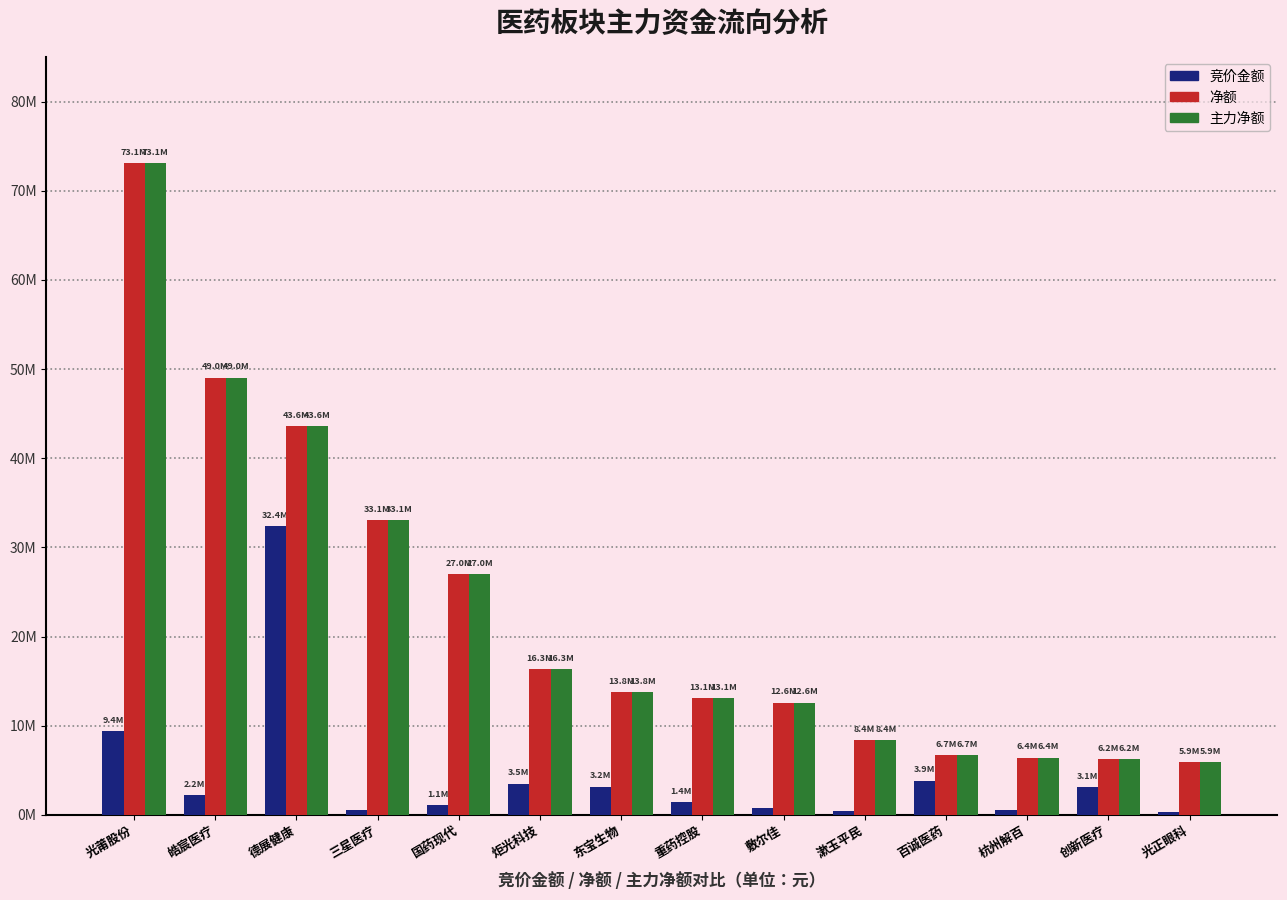

What is the minimum value for 净额?

5914063